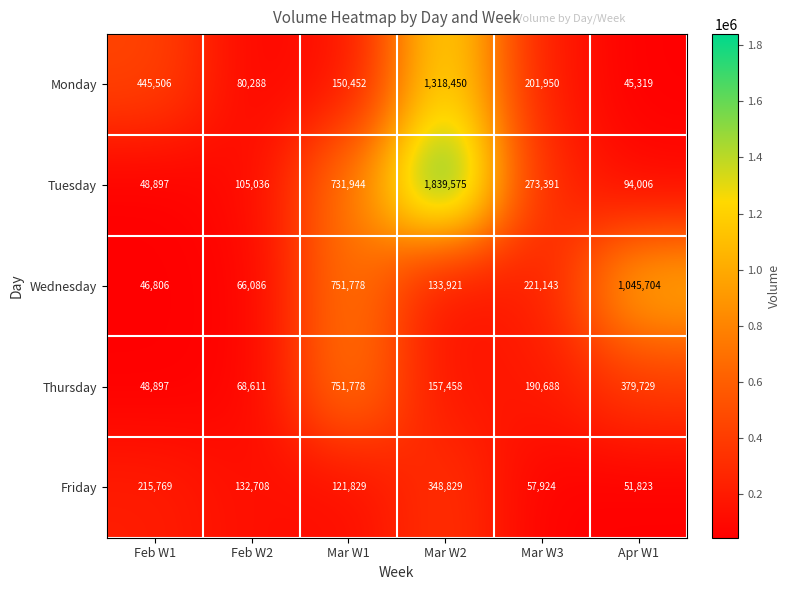

Reading left to right, transcribe all the data shown in this chart.

Monday: Feb W1=445506	Feb W2=80288	Mar W1=150452	Mar W2=1318450	Mar W3=201950	Apr W1=45319
Tuesday: Feb W1=48897	Feb W2=105036	Mar W1=731944	Mar W2=1839575	Mar W3=273391	Apr W1=94006
Wednesday: Feb W1=46806	Feb W2=66086	Mar W1=751778	Mar W2=133921	Mar W3=221143	Apr W1=1045704
Thursday: Feb W1=48897	Feb W2=68611	Mar W1=751778	Mar W2=157458	Mar W3=190688	Apr W1=379729
Friday: Feb W1=215769	Feb W2=132708	Mar W1=121829	Mar W2=348829	Mar W3=57924	Apr W1=51823